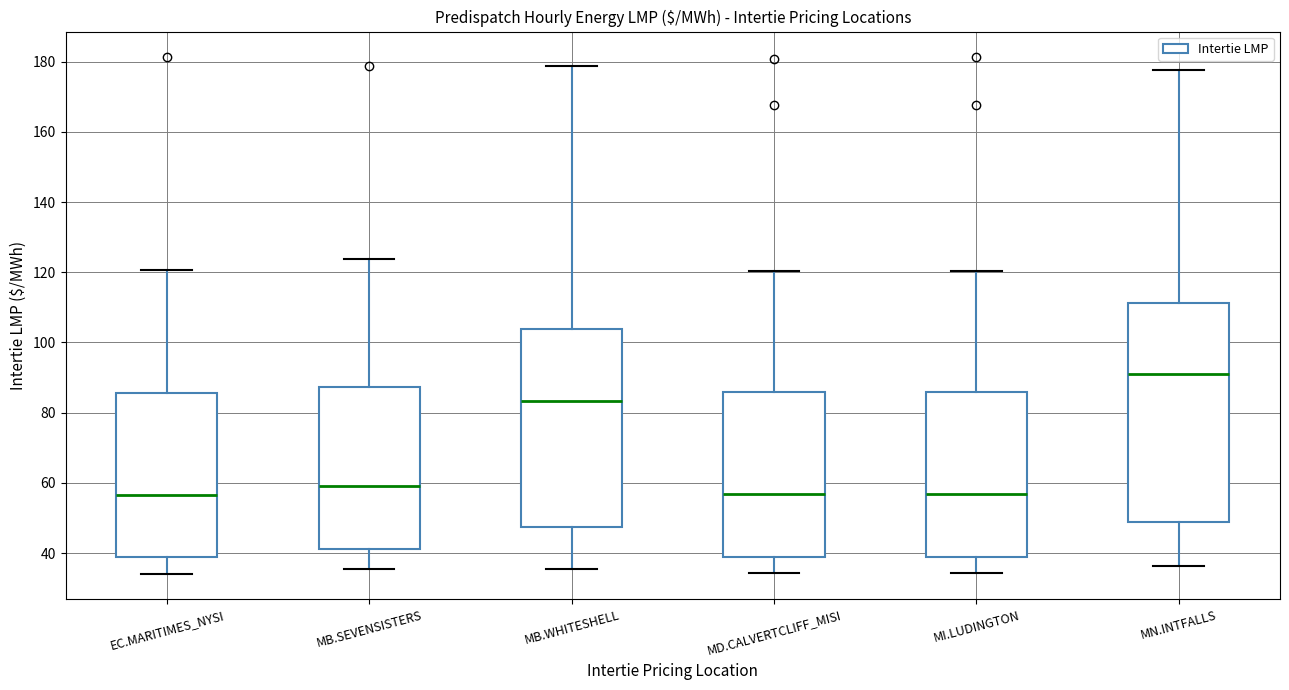

Which box is the tallest, from its lower edge to its upper edge?

MN.INTFALLS